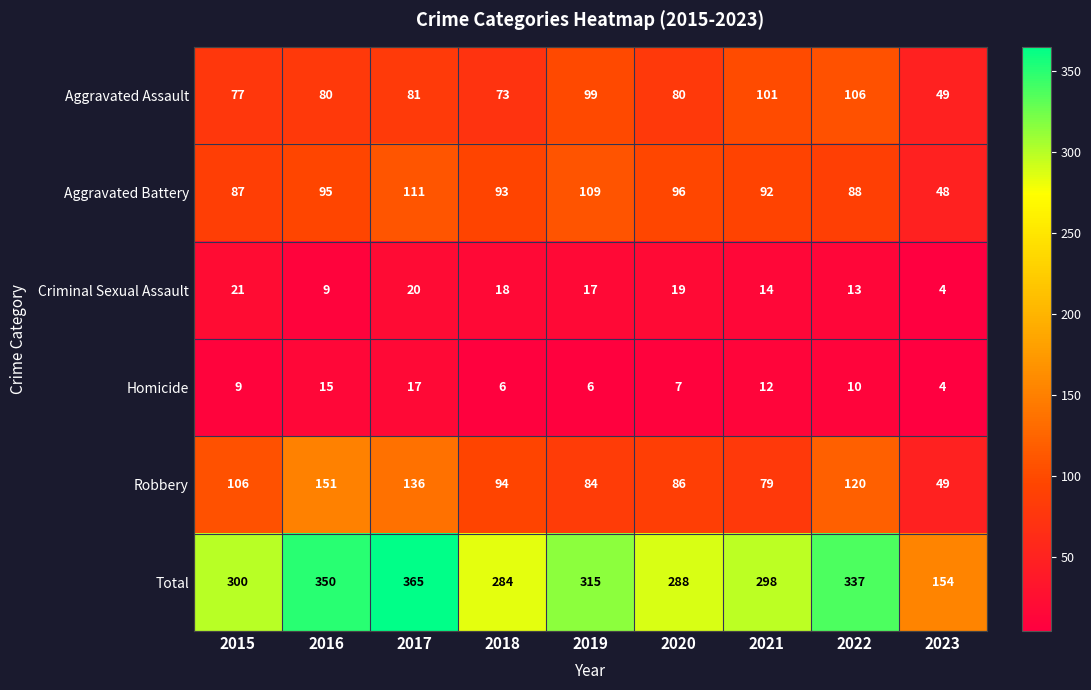

True or false: Criminal Sexual Assault has a value of 9 at 2016.

True